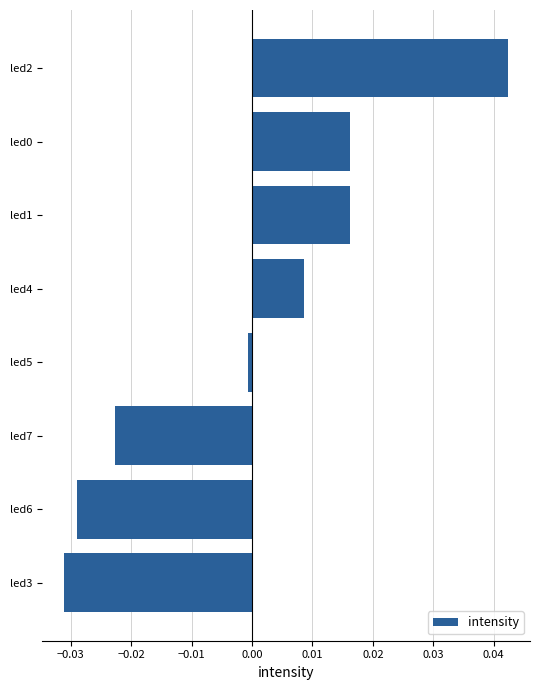

Does the chart contain any negative values?

Yes